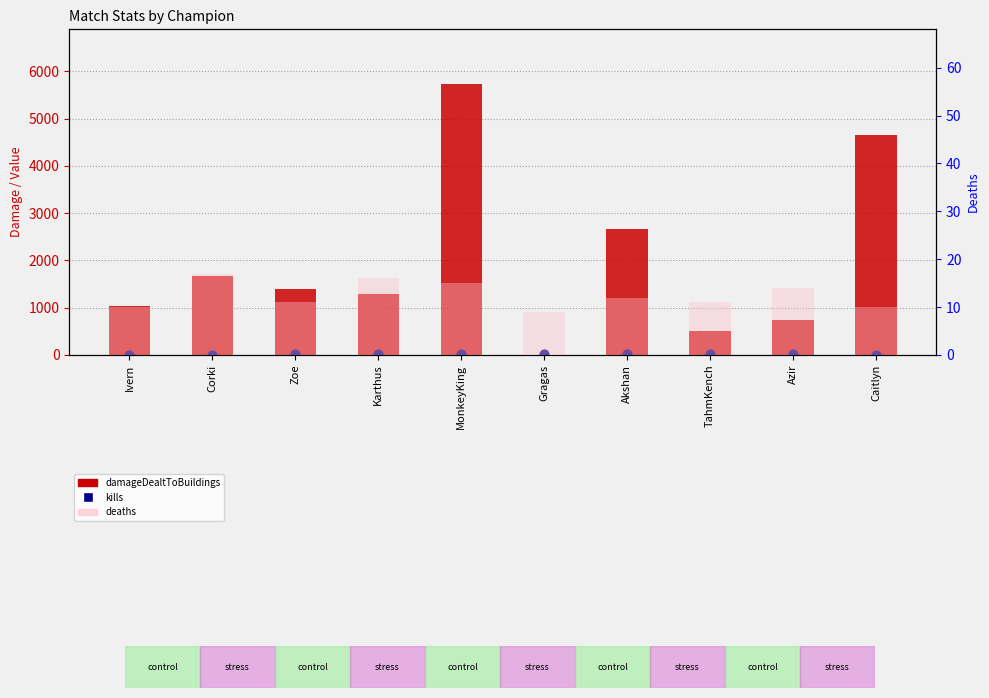

At how many categories does at least one series exceed 2550?

3